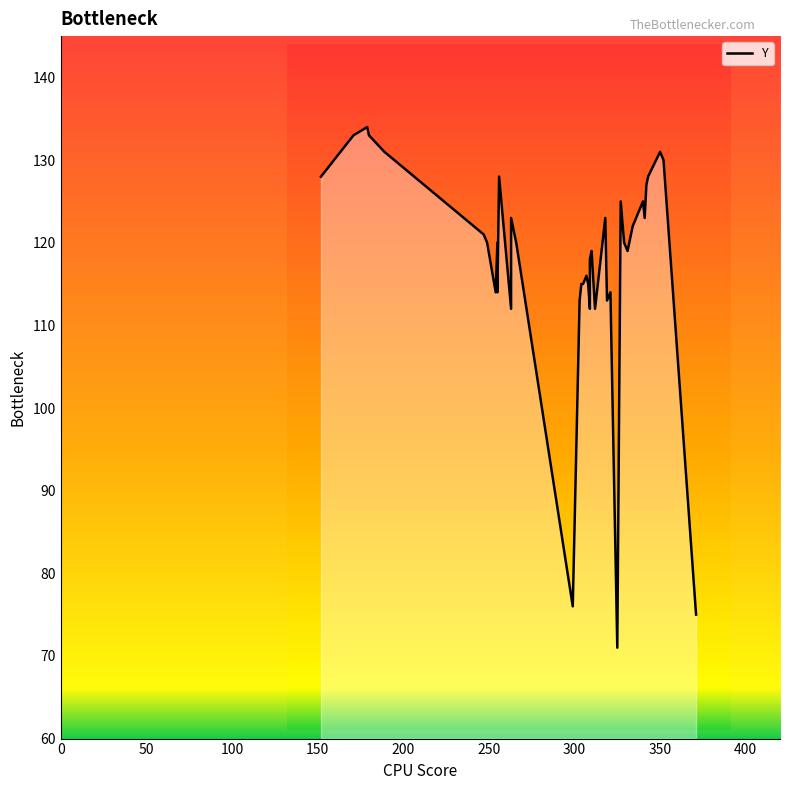

The chart shows a value of 16 at 15. True or false?

False